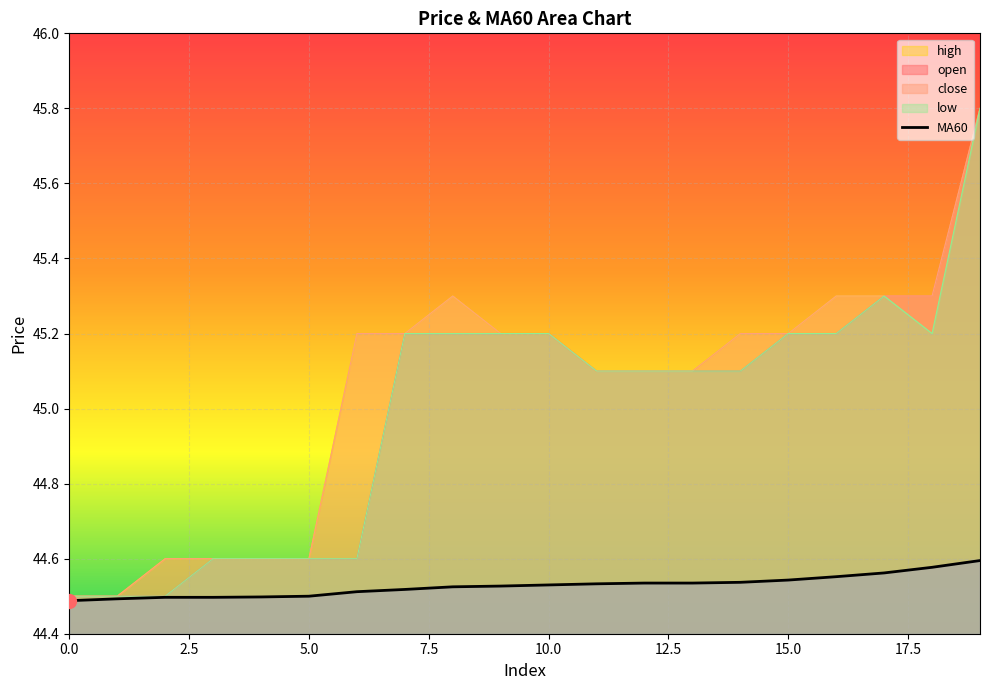

Which series changed the most between 7 and 16?

close